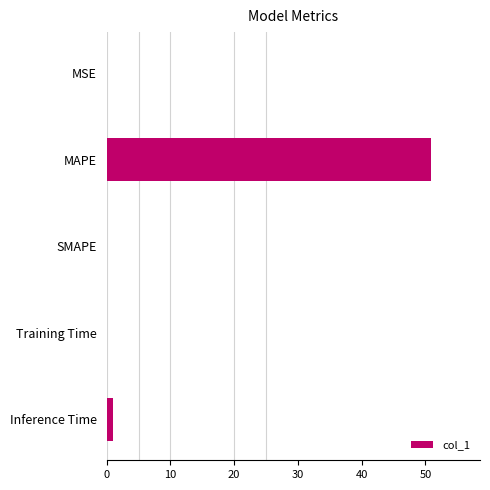

What is the sum of all values?

51.9